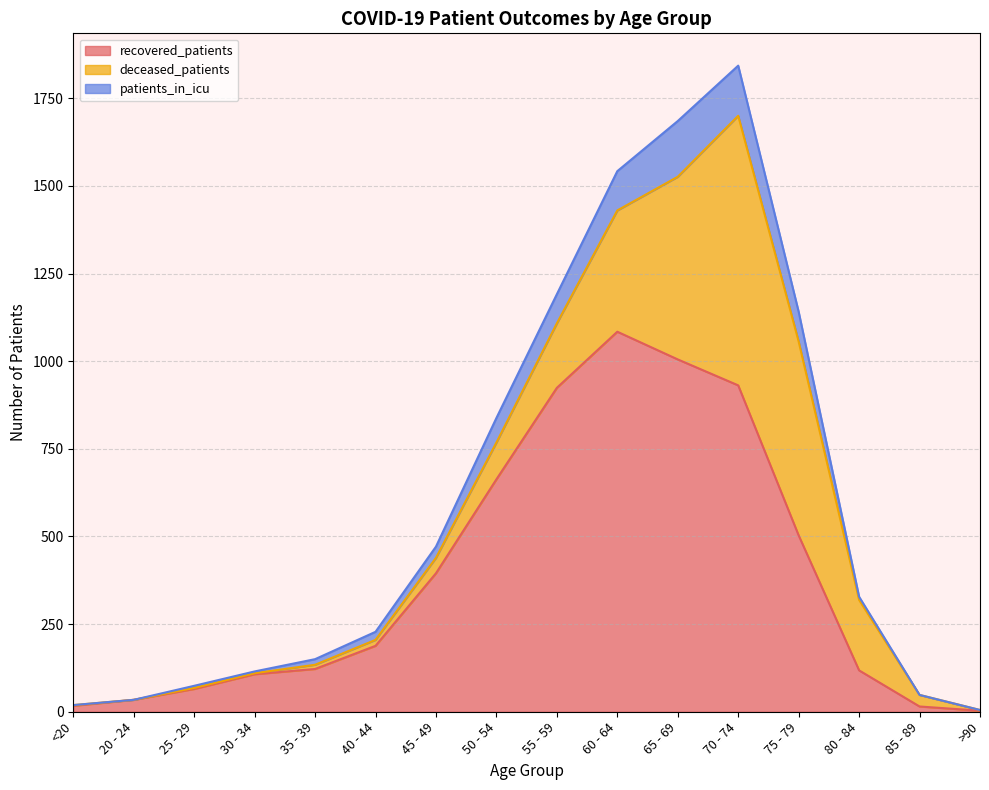

How many lines are shown in the chart?

3